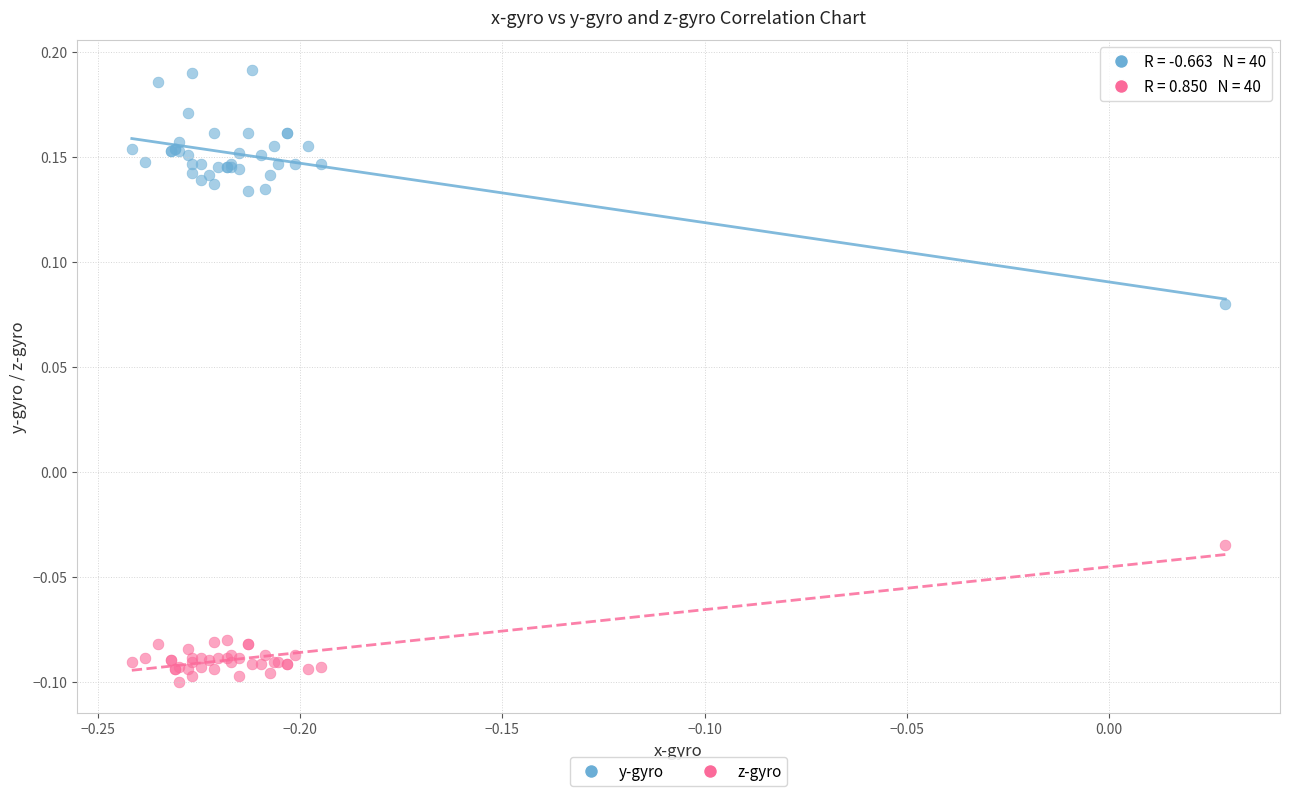

Which series reaches the minimum Y coordinate?

z-gyro